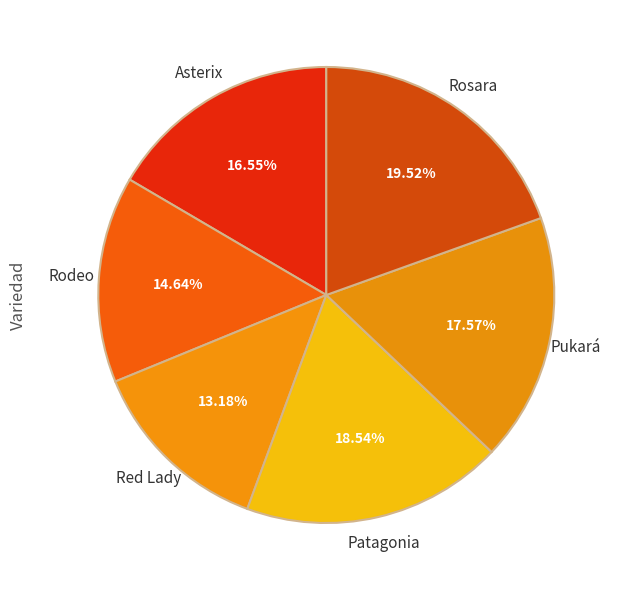

Rank the categories by value from lowest to highest.

Red Lady, Rodeo, Asterix, Pukará, Patagonia, Rosara